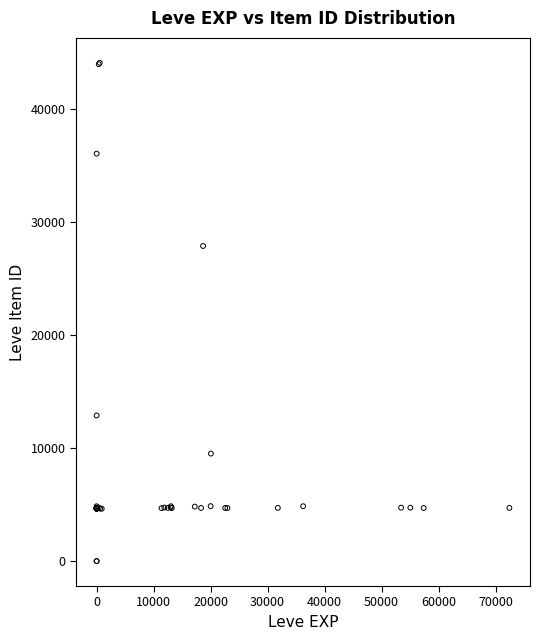

What Y value in the scatter plot is closest to 22048?

27884